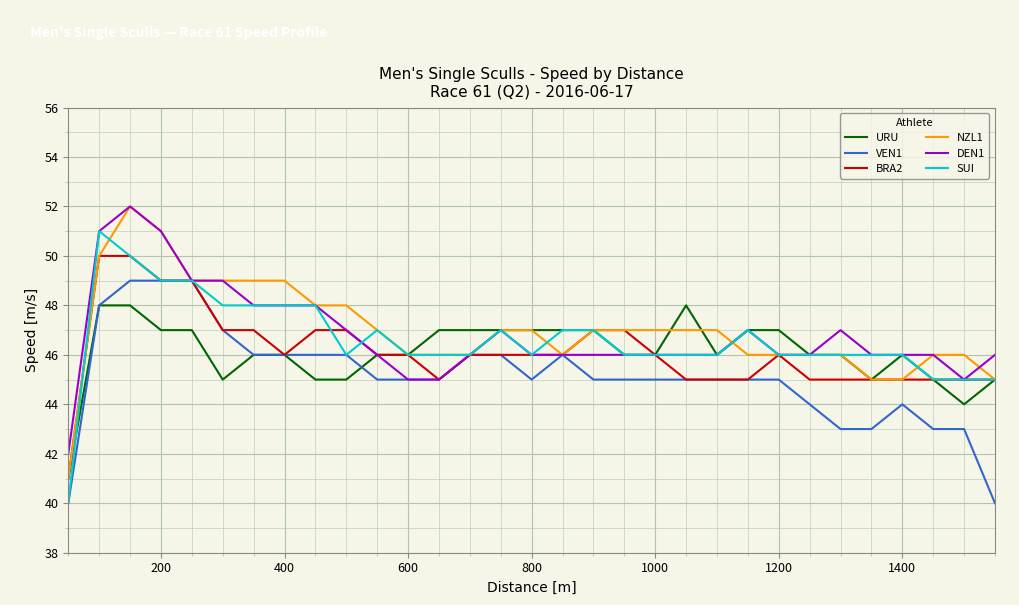

What is the maximum value for VEN1?

49